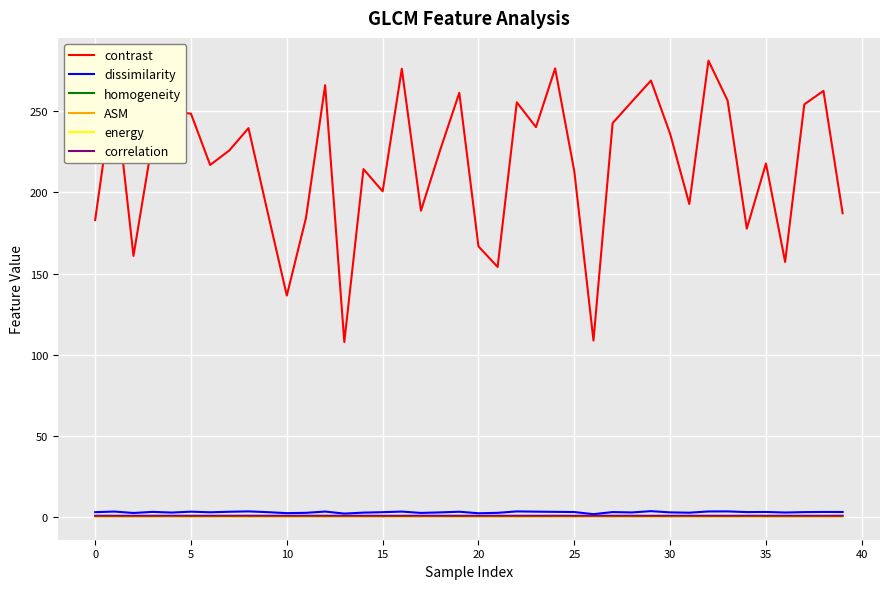

Which series has the widest spread of values?

contrast